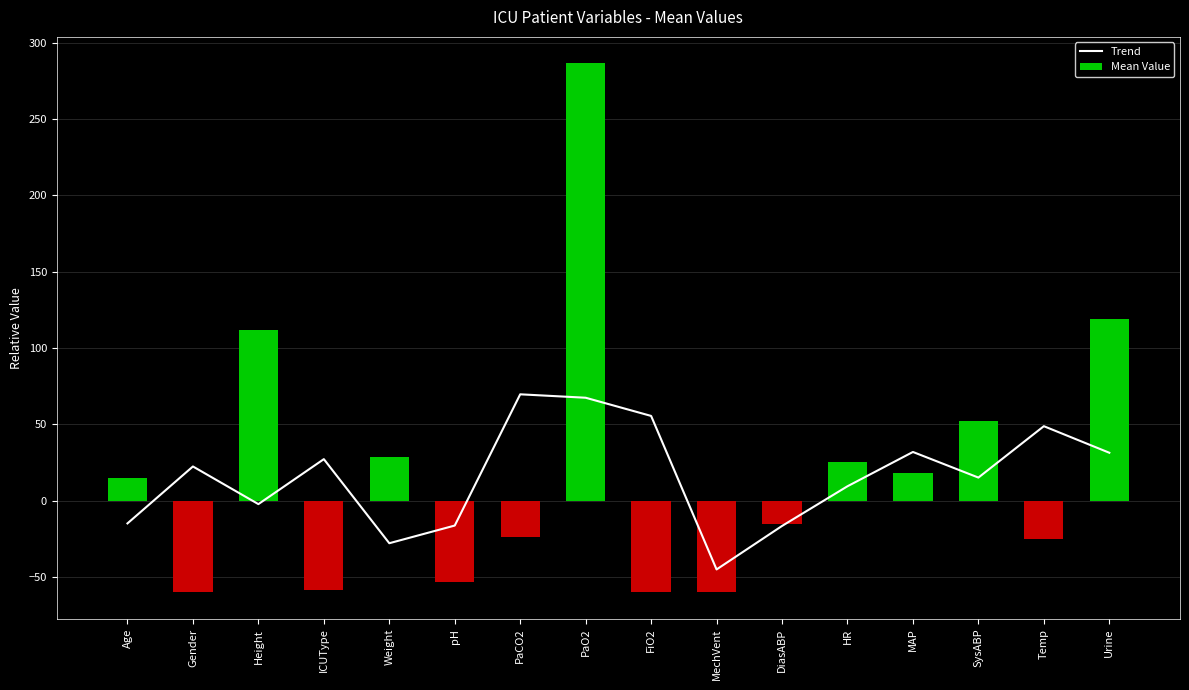

At which category is the sum across all series the highest?

PaO2